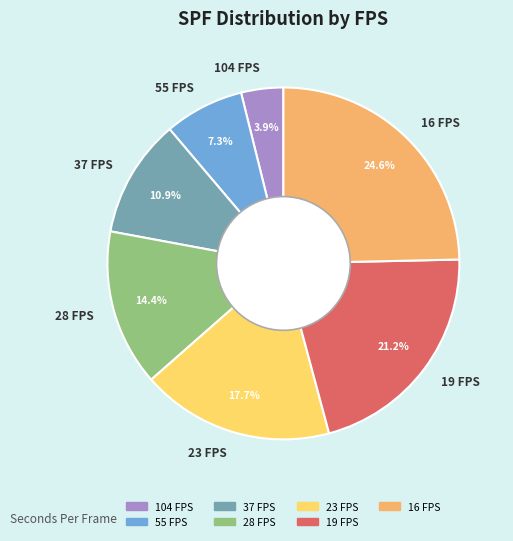

What percentage is the 104 FPS slice, to the nearest percent?

4%